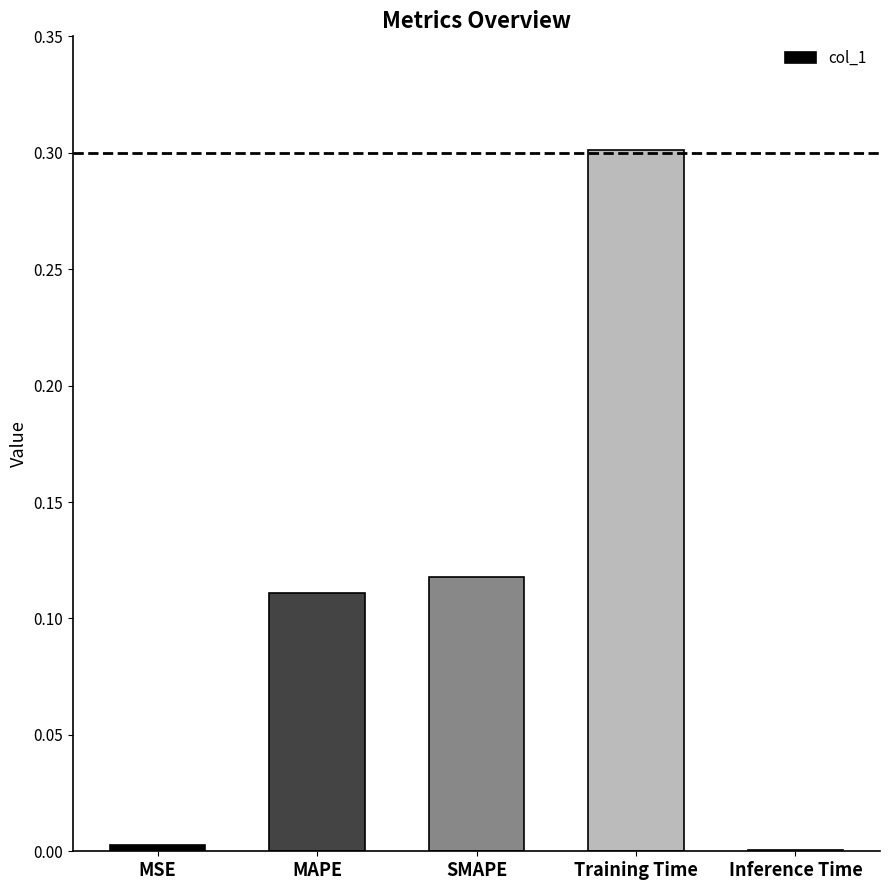

What is the change in value from MSE to Training Time?

+0.3